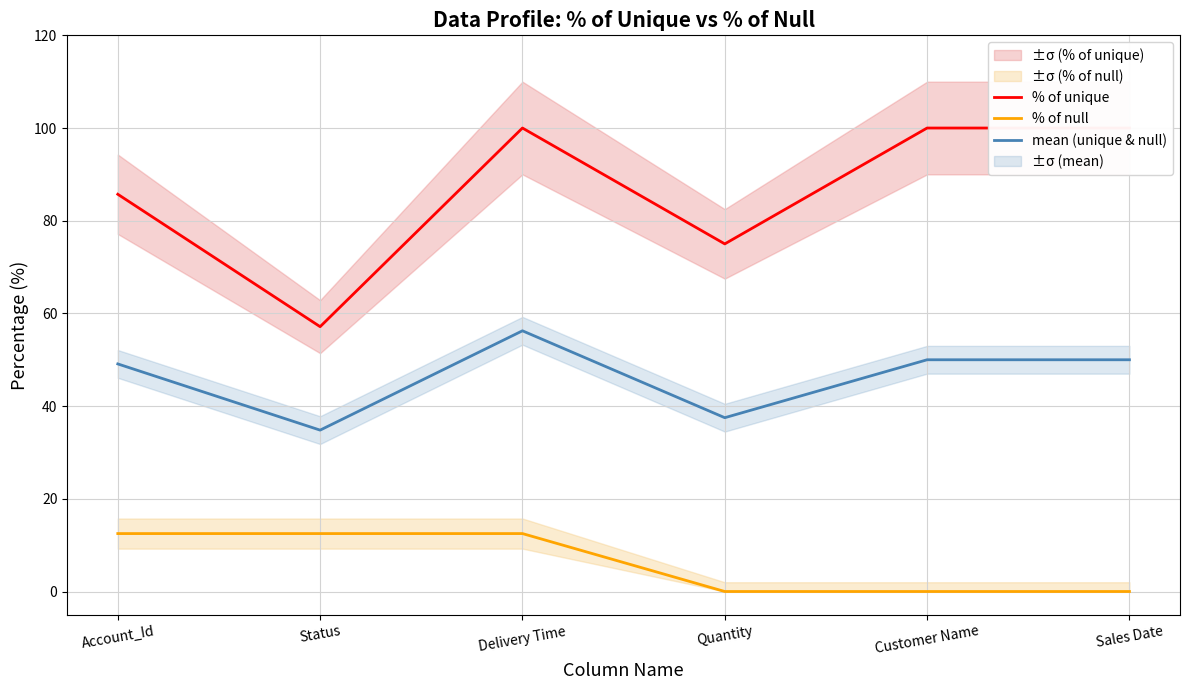

Reading right to left, what are all the values shown in this chart?

% of unique: Sales Date=100.0	Customer Name=100.0	Quantity=75.0	Delivery Time=100.0	Status=57.1	Account_Id=85.7
% of null: Sales Date=0.0	Customer Name=0.0	Quantity=0.0	Delivery Time=12.5	Status=12.5	Account_Id=12.5
mean (unique & null): Sales Date=50.0	Customer Name=50.0	Quantity=37.5	Delivery Time=56.2	Status=34.8	Account_Id=49.1